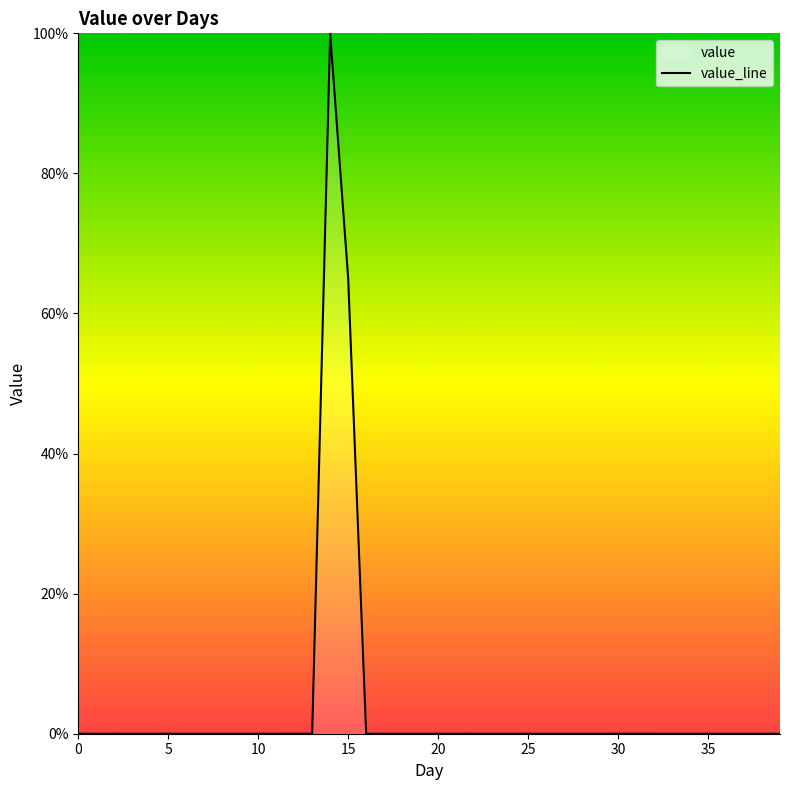

Reading right to left, what are all the values shown in this chart?

0.0	0.0	0.0	0.0	0.0	0.0	0.0	0.0	0.0	0.0	0.0	0.0	0.0	0.0	0.0	0.0	0.0	0.0	0.0	0.0	0.0	0.0	0.0	0.0	65.0	100.0	0.0	0.0	0.0	0.0	0.0	0.0	0.0	0.0	0.0	0.0	0.0	0.0	0.0	0.0